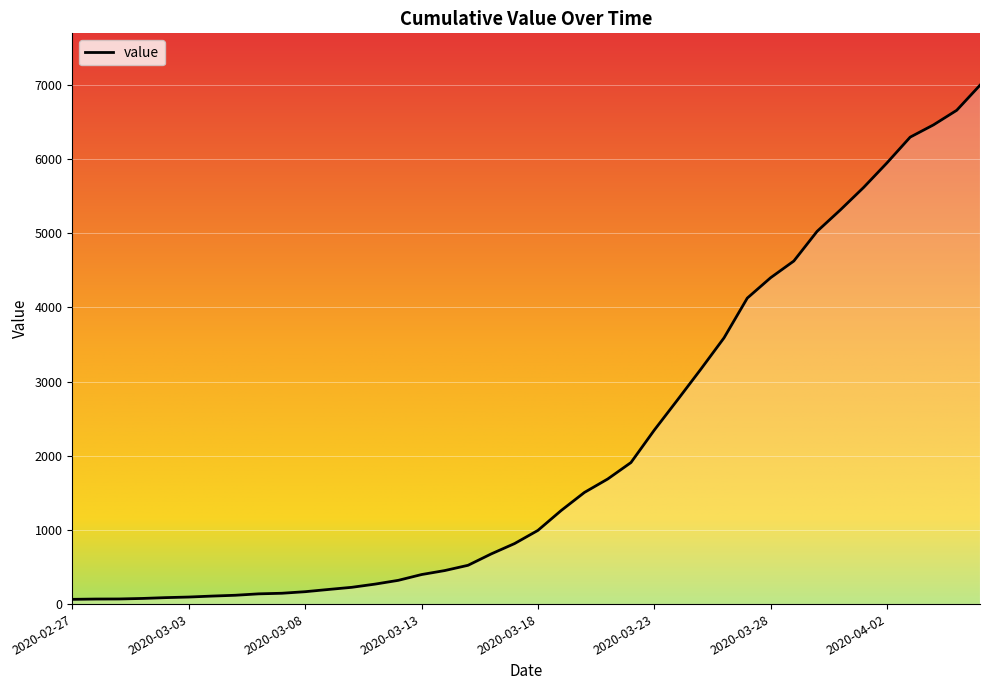

What is the maximum value shown in the chart?

6995